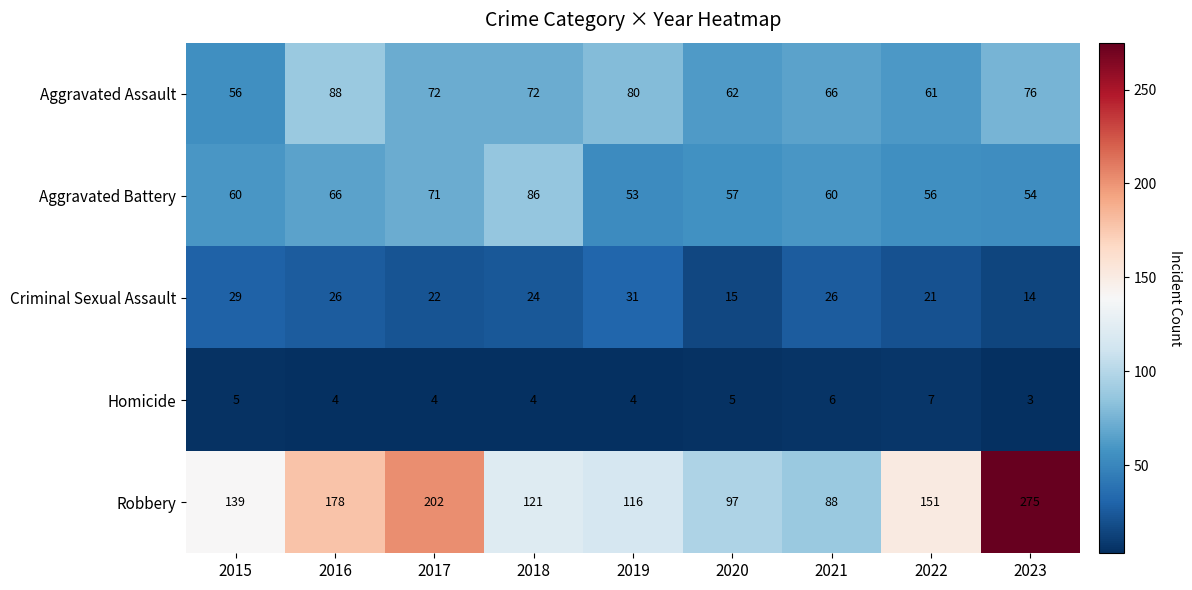

What is the spread (max minus min) of values at 2020?

92